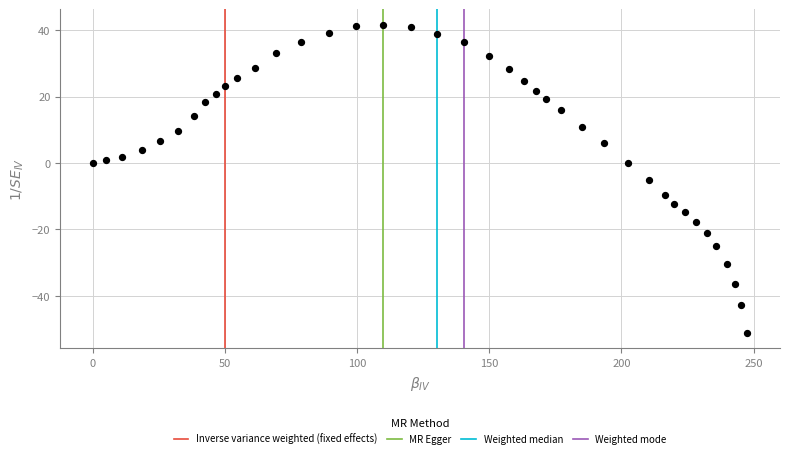

What Y value in the scatter plot is closest to -4?

-5.1